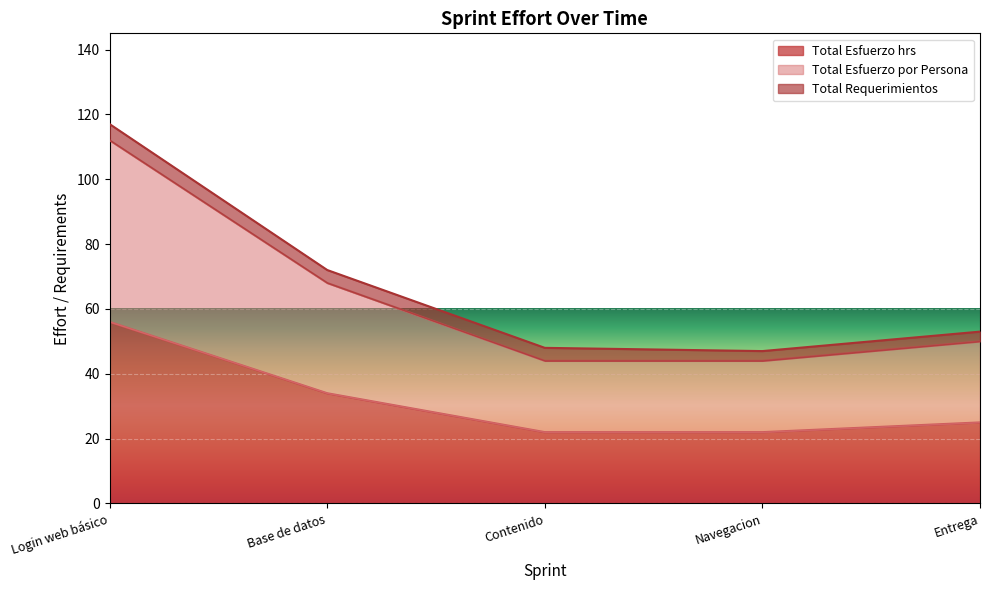

Where does the Total Esfuerzo hrs series first go above 25?

Login web básico